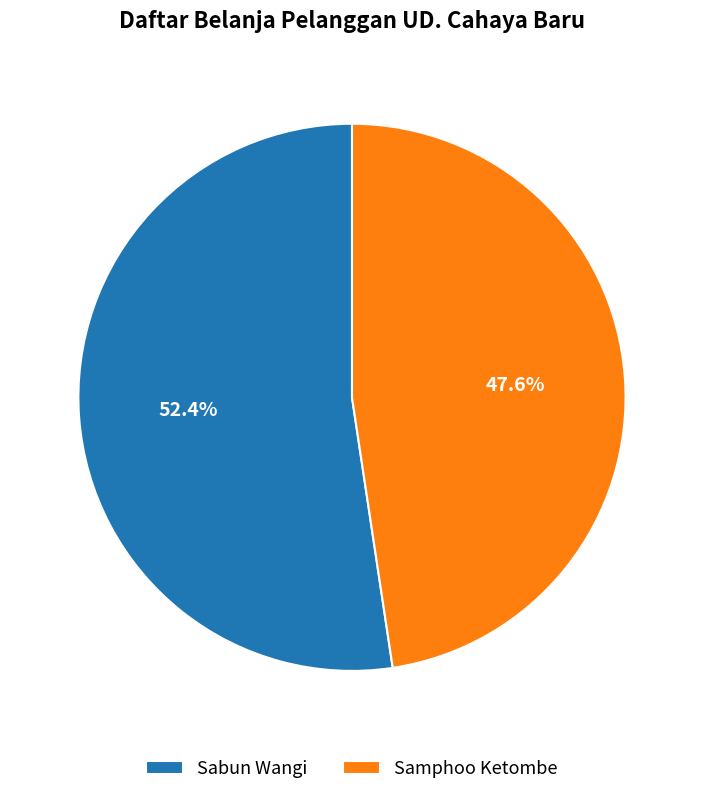

What is the smallest slice in the pie chart?

Samphoo Ketombe